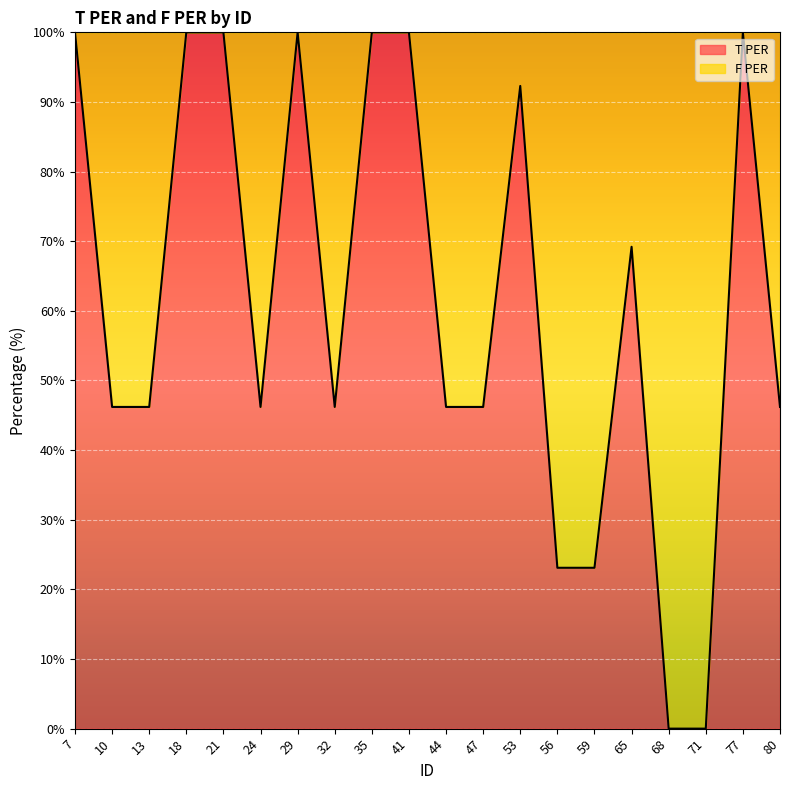

What is the change in value from 32 to 68?

-46.2